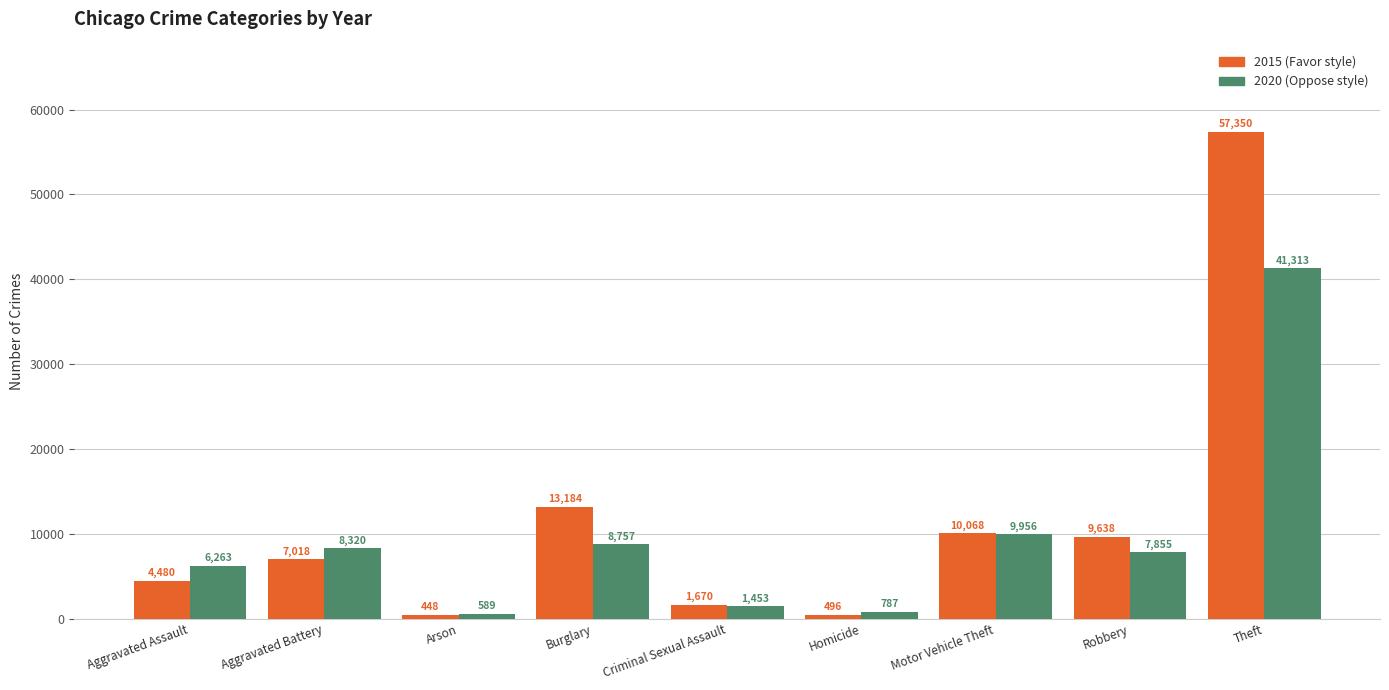

What is the spread (max minus min) of values at Aggravated Assault?

1783